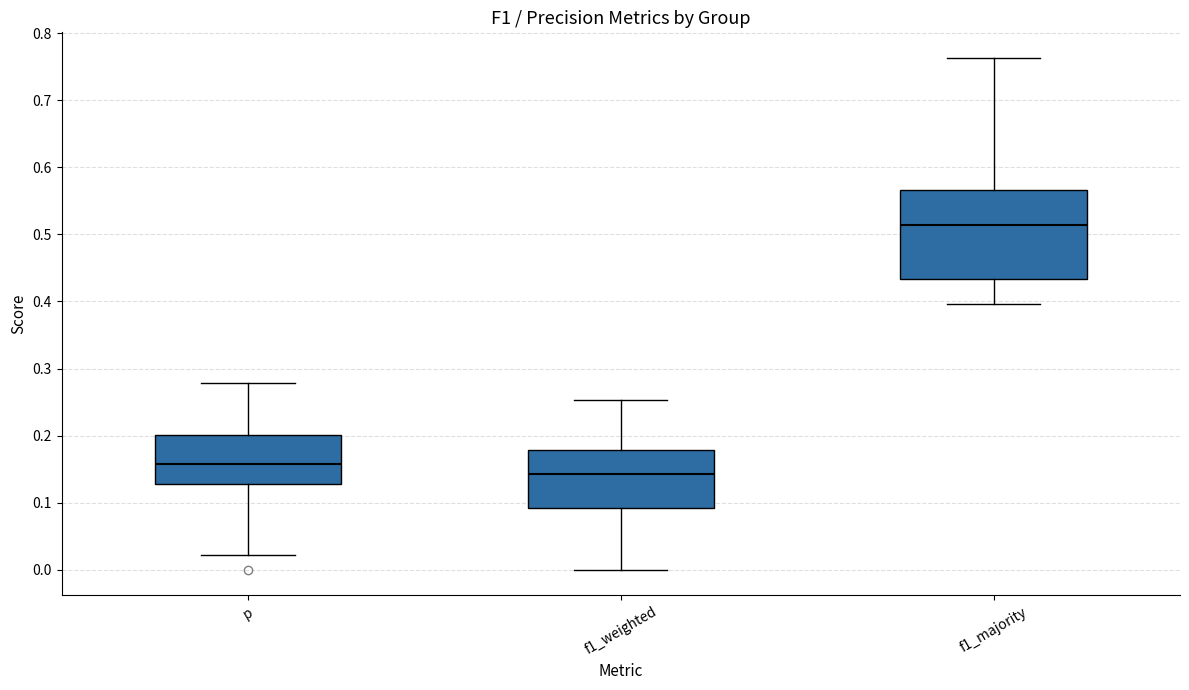

Where does the upper whisker of the box for p end on the y-axis? The values are not printed on the chart, so give them approximately, as read against the axis.

0.28